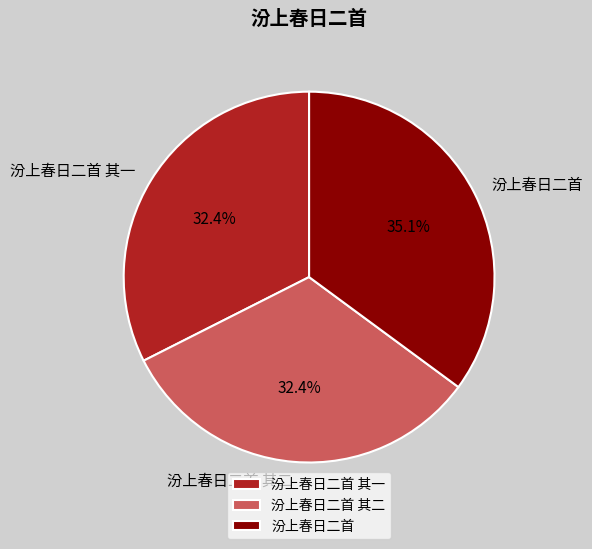

Which has a higher value, 汾上春日二首 or 汾上春日二首 其一?

汾上春日二首